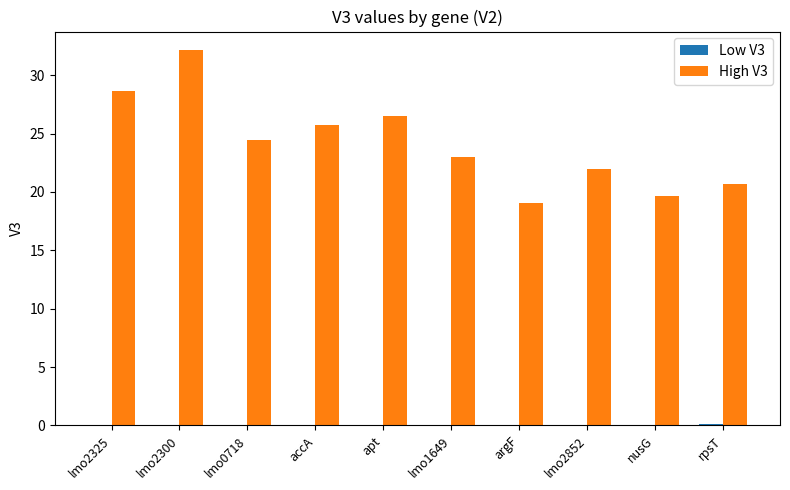

Read the High V3 value at apt.

26.5